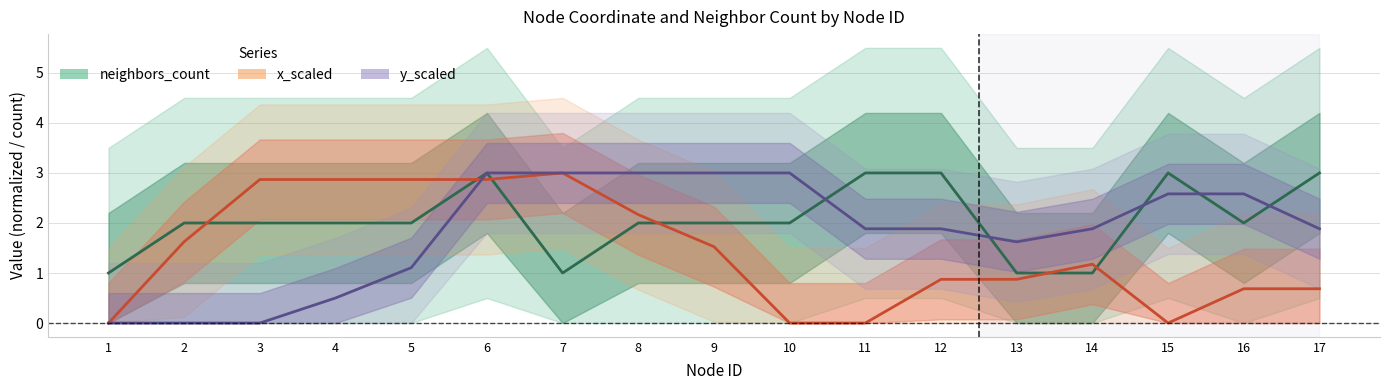

True or false: x_scaled and y_scaled intersect in this chart.

True